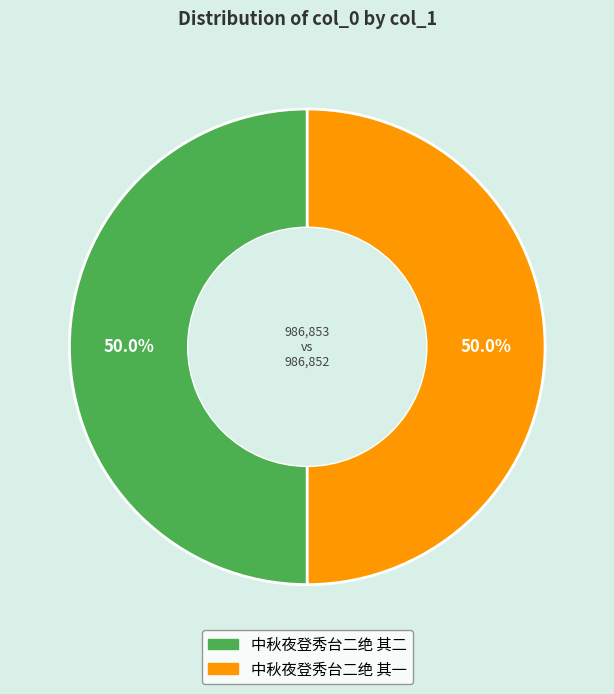

What percentage is the 中秋夜登秀台二绝 其二 slice, to the nearest percent?

50%